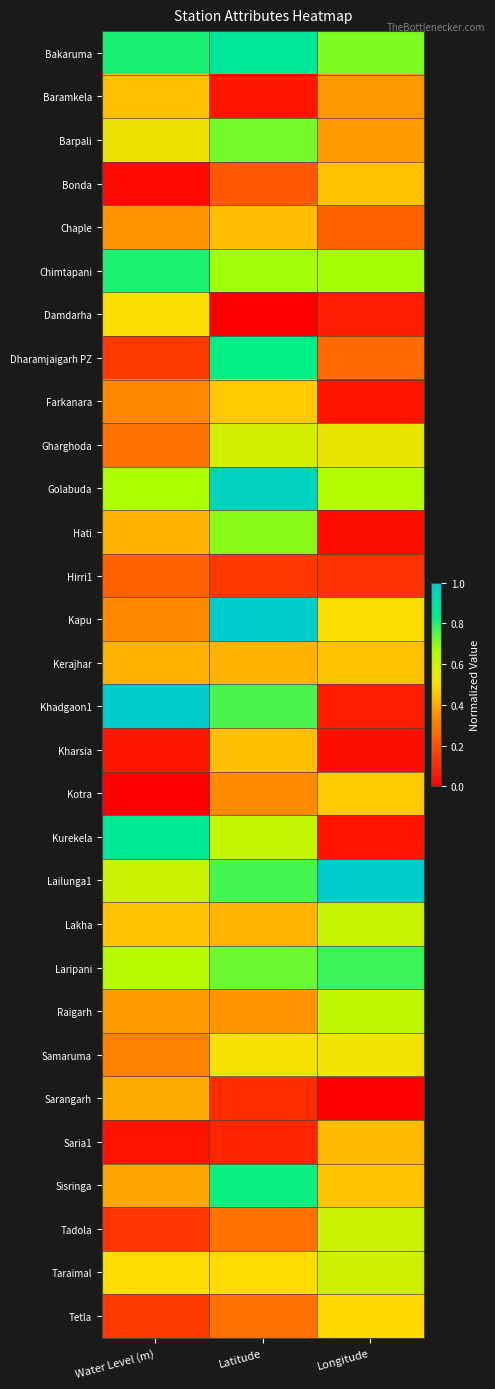

Which category has the highest value across all series?

Water Level (m)